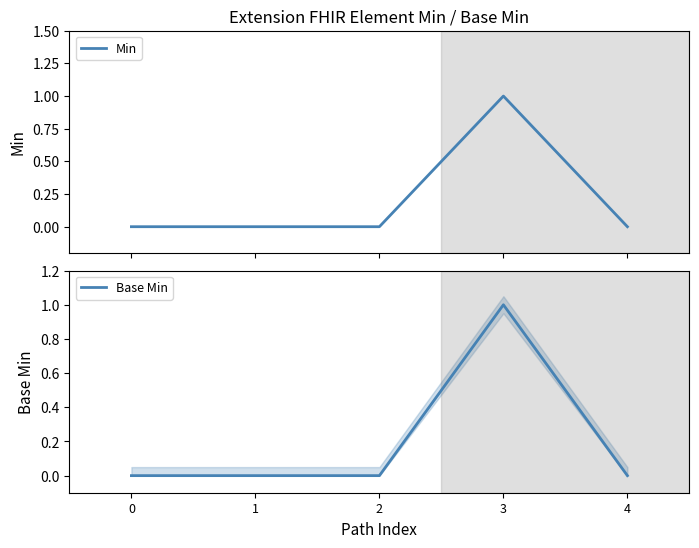

Where is the first local maximum for Min?

3